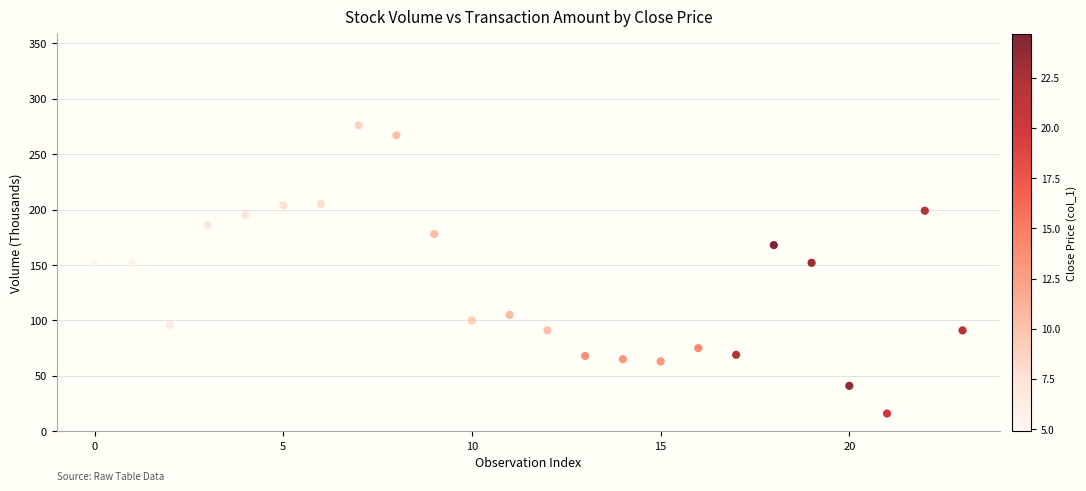

What is the range of Y values (max minus min)?

260